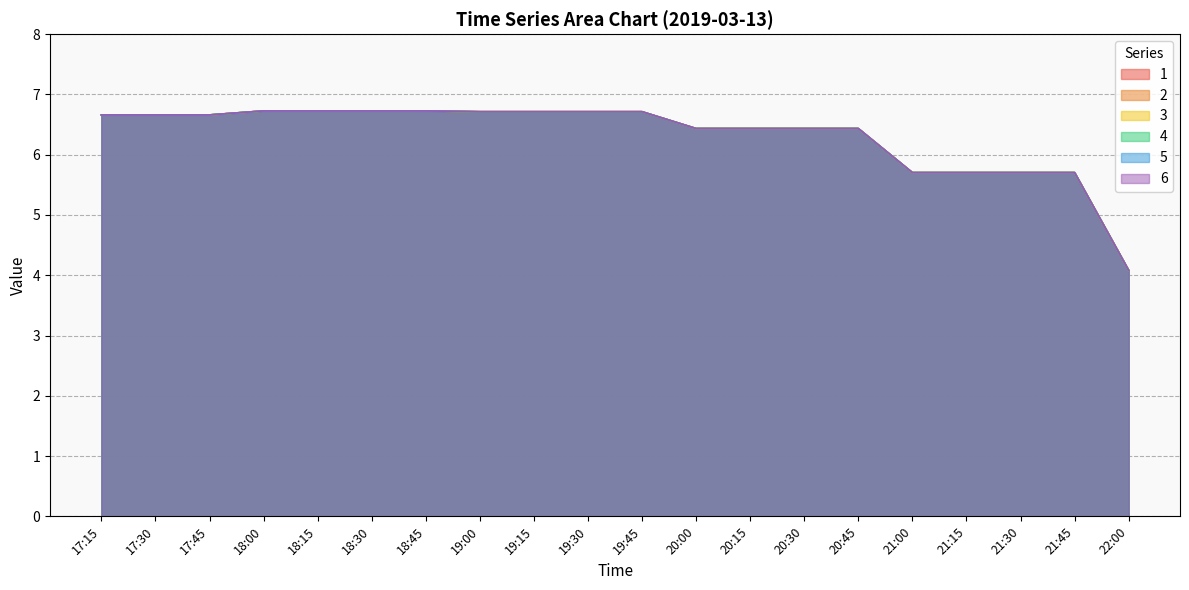

True or false: 4 and 2 intersect in this chart.

False